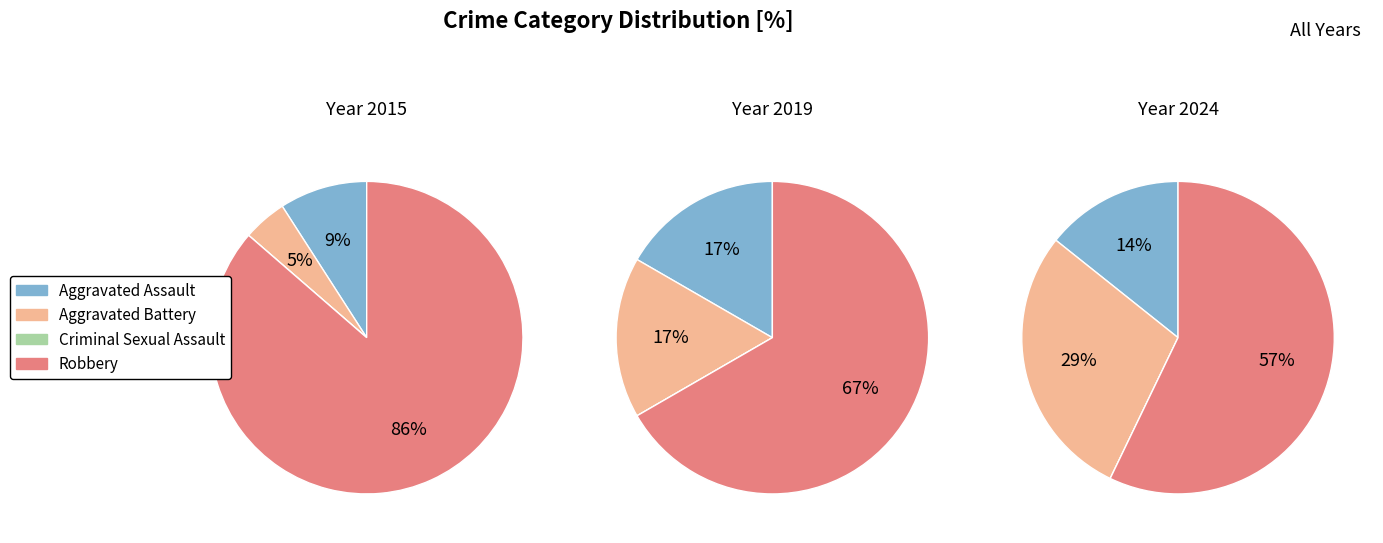

The Criminal Sexual Assault slice represents 18% of the pie. True or false?

False